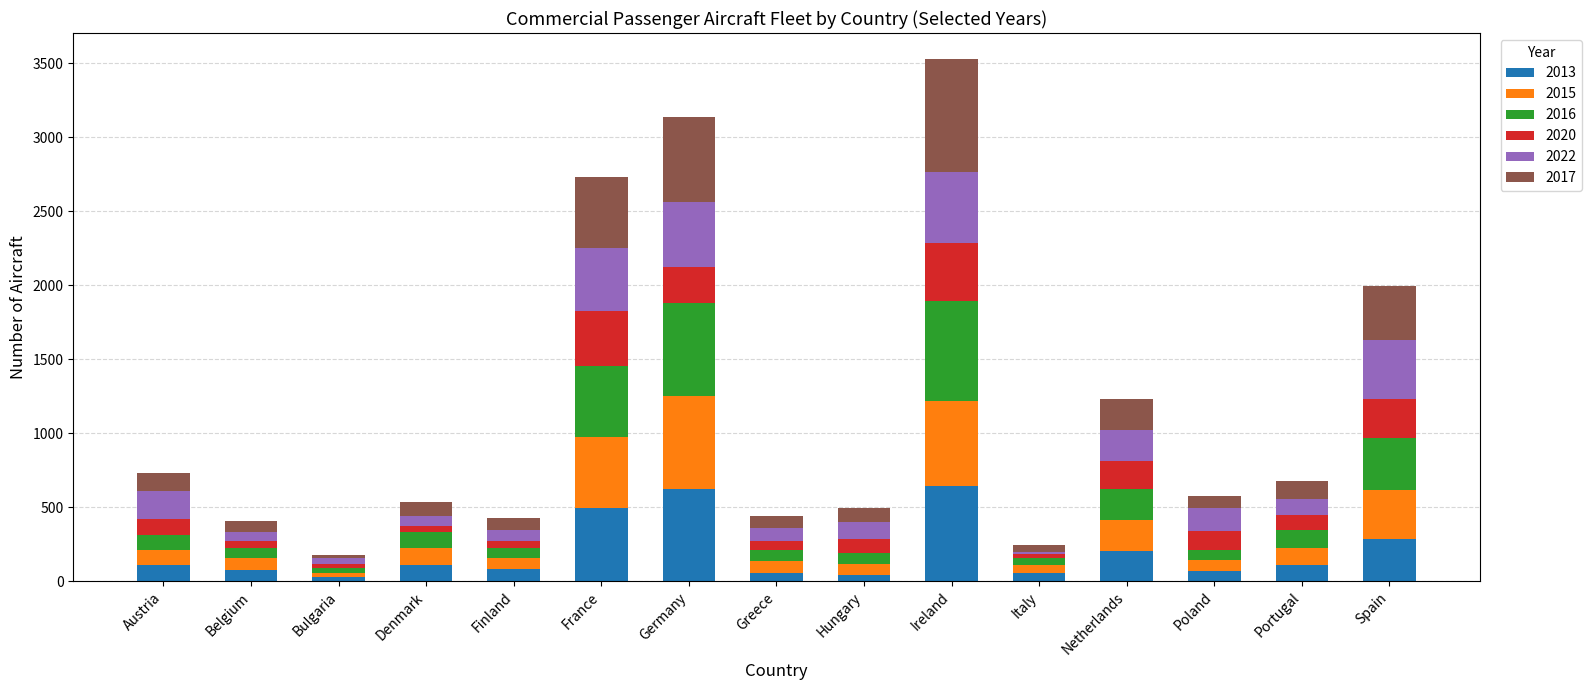

How many distinct data groups are displayed?

6